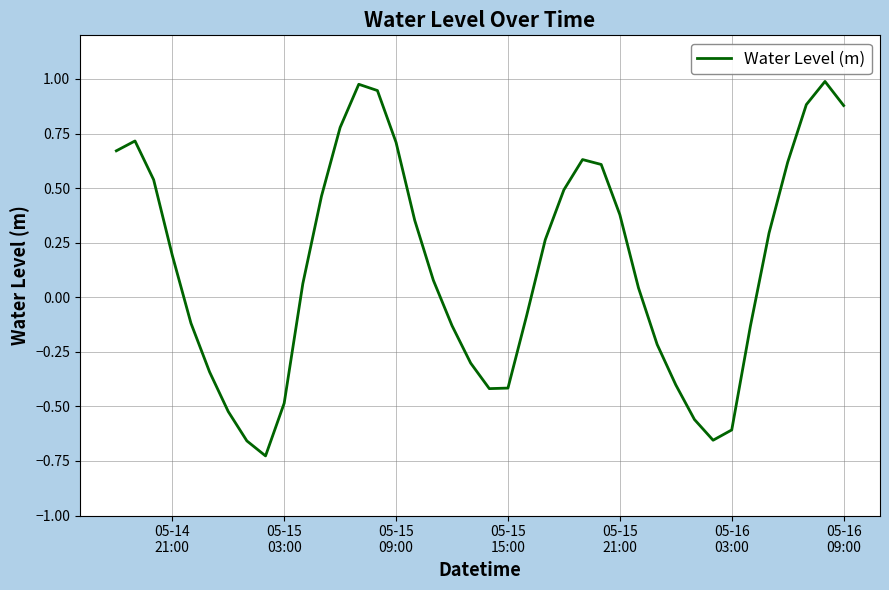

What is the difference between the maximum and minimum values?

1.7